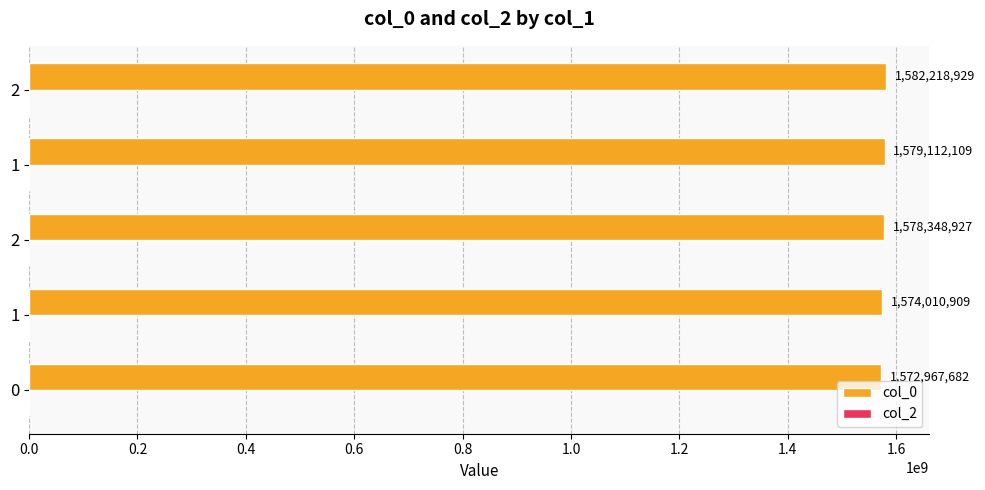

How many values are below 1578348927?

2